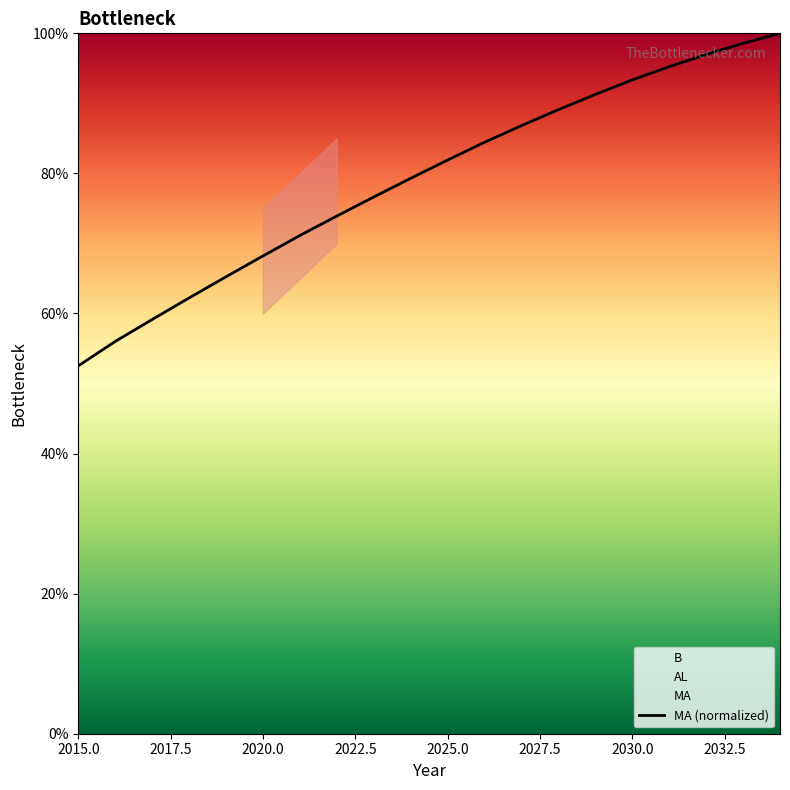

Which category has the lowest value in the MA (normalized) series?

2015.0